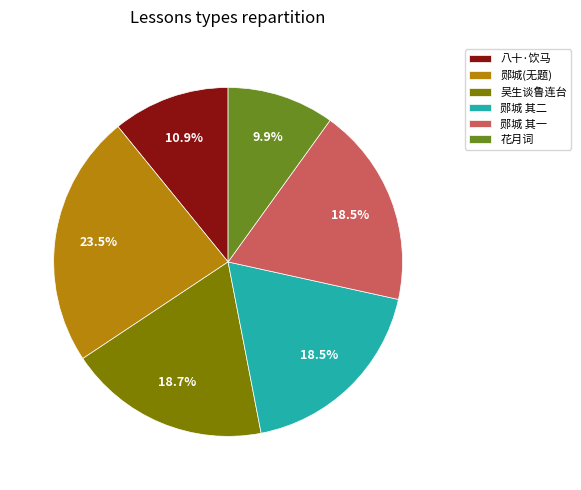

To the nearest percent, what is the difference between the largest and smallest slice percentages?

14%